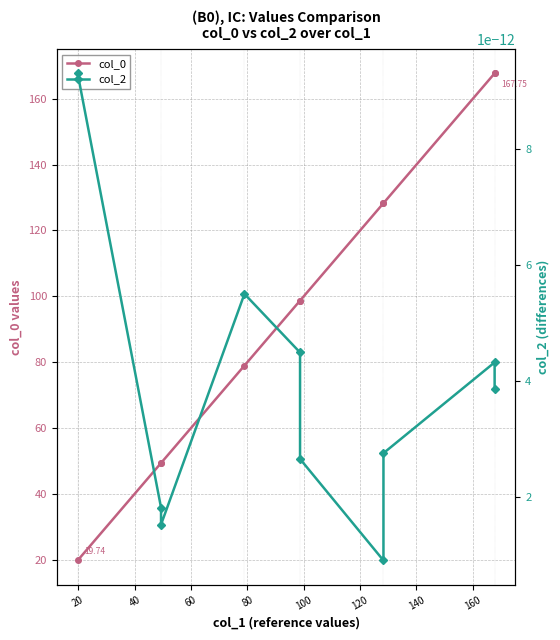

Is the value of col_2 at 100 greater than the value of col_0 at 160?

No